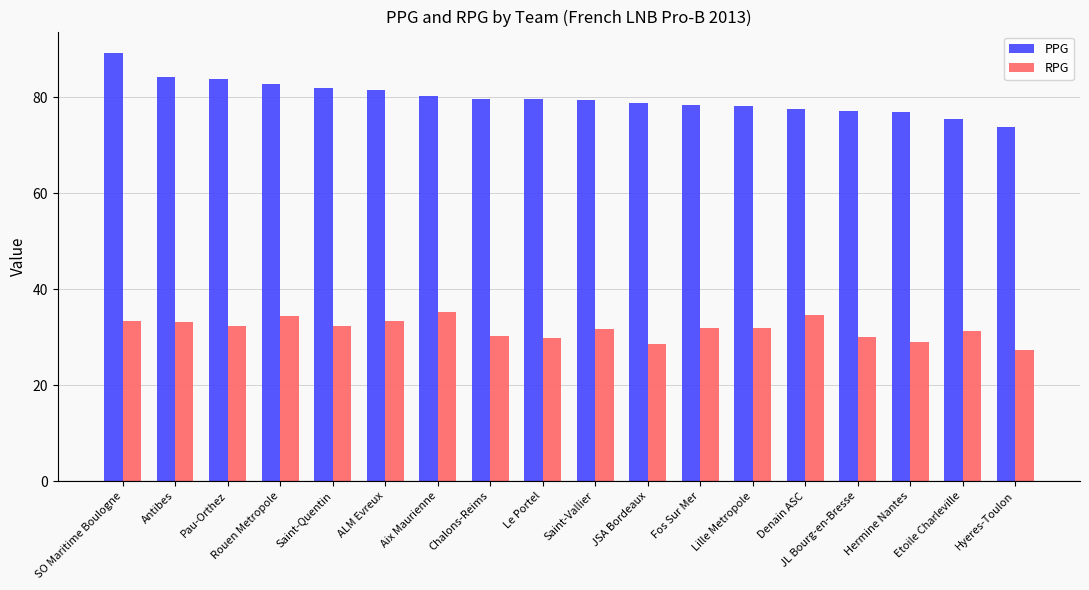

At how many categories does at least one series exceed 67?

18